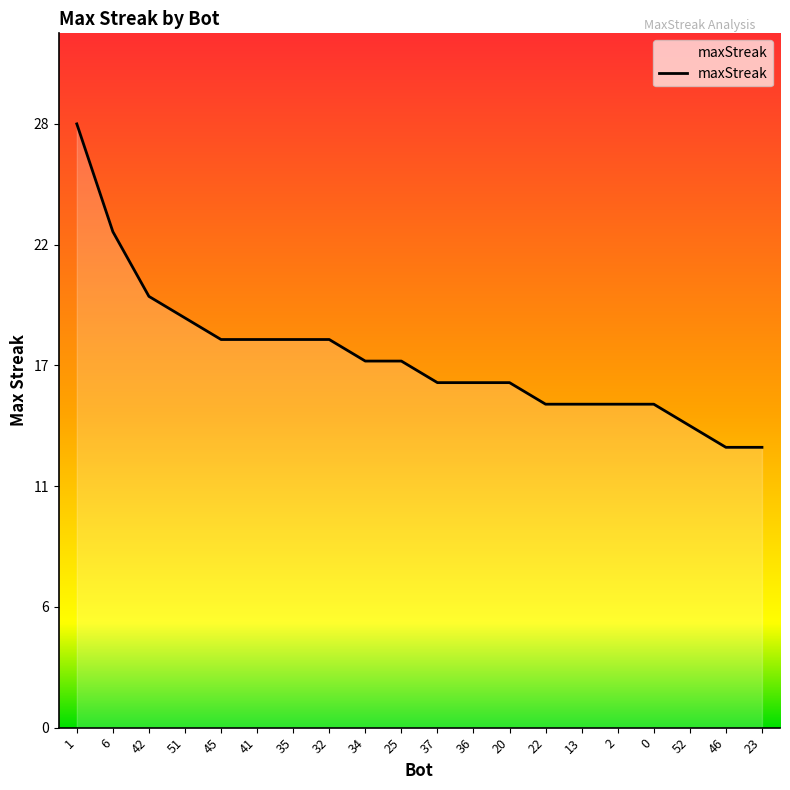

Reading left to right, list all the values displayed in this chart.

28	23	20	19	18	18	18	18	17	17	16	16	16	15	15	15	15	14	13	13